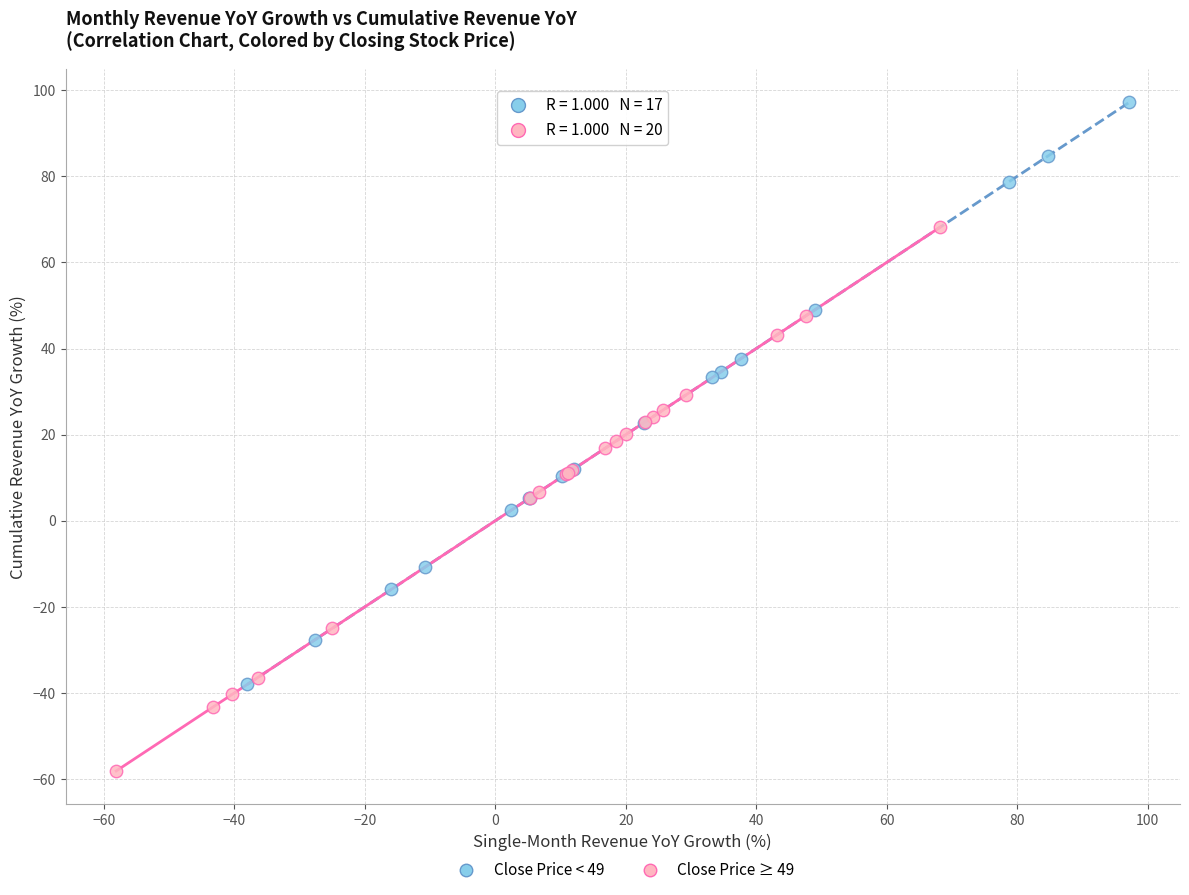

Which series reaches the maximum Y coordinate?

Close Price < 49